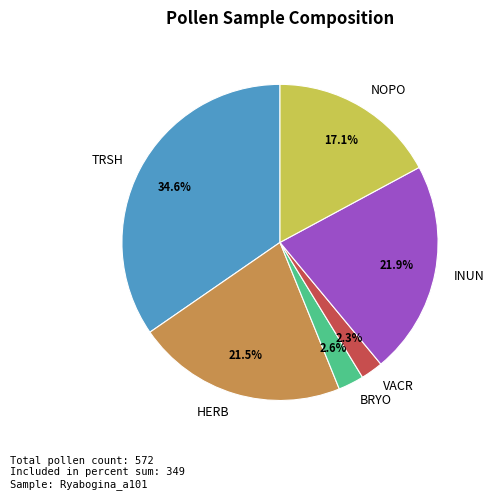

Do INUN and TRSH together represent more than half of the pie?

Yes